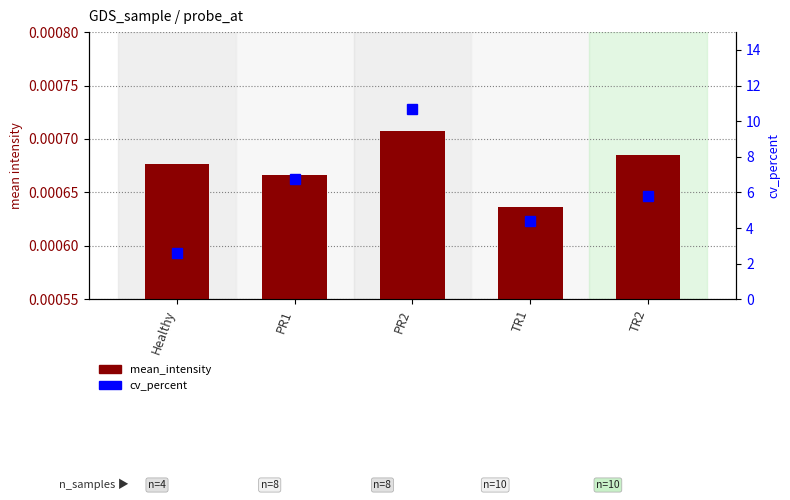

How many values in the cv_percent series exceed 5?

3